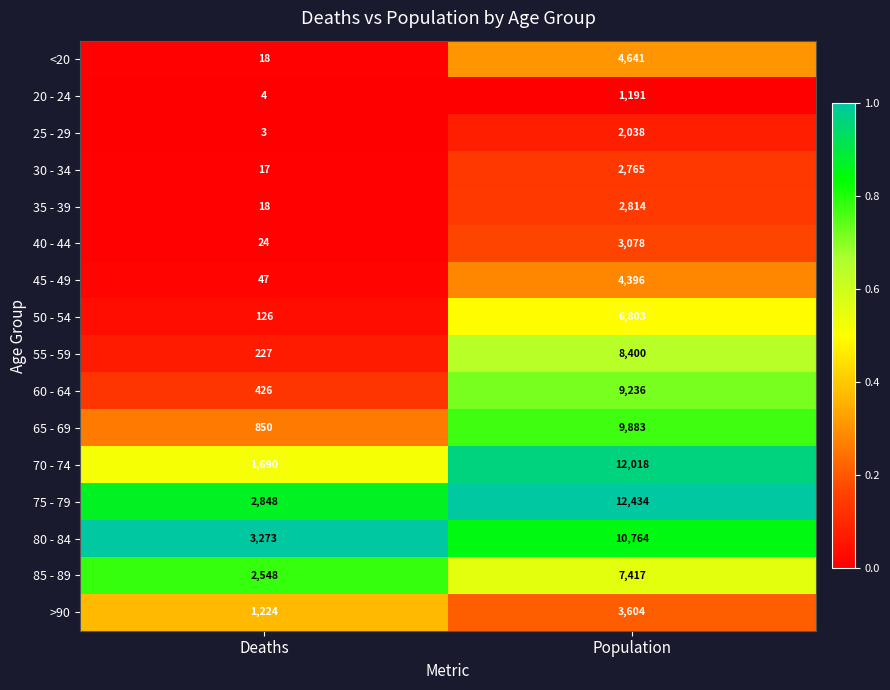

The <20 series shows 18 at Deaths. True or false?

True